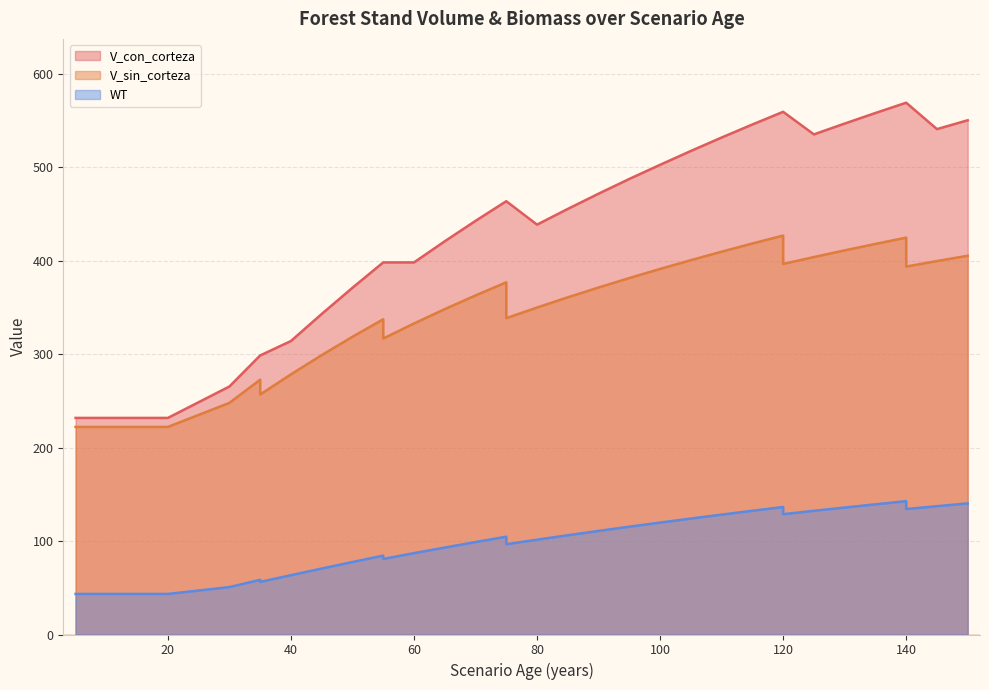

How many lines are shown in the chart?

3